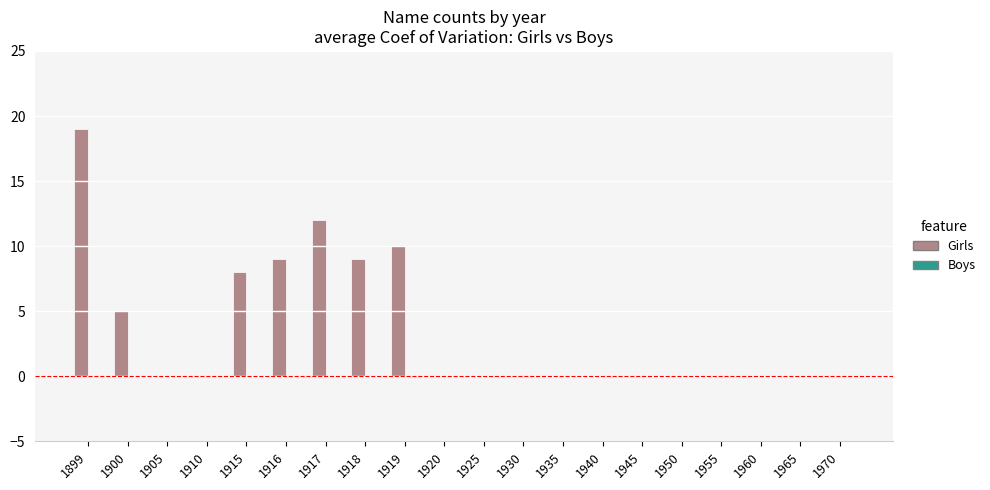

Between 1905 and 1918, which is larger?

1918